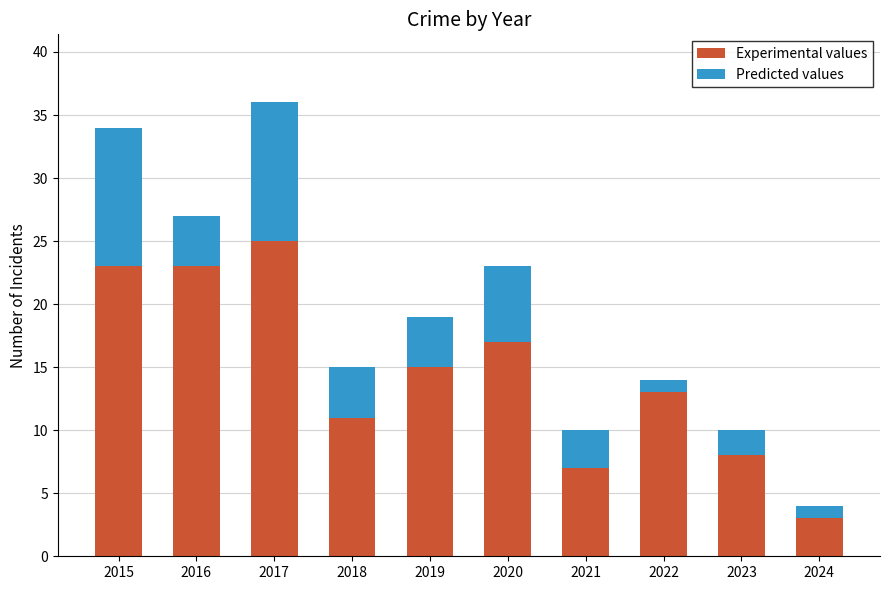

Are the bars grouped side by side (vs. stacked)?

No